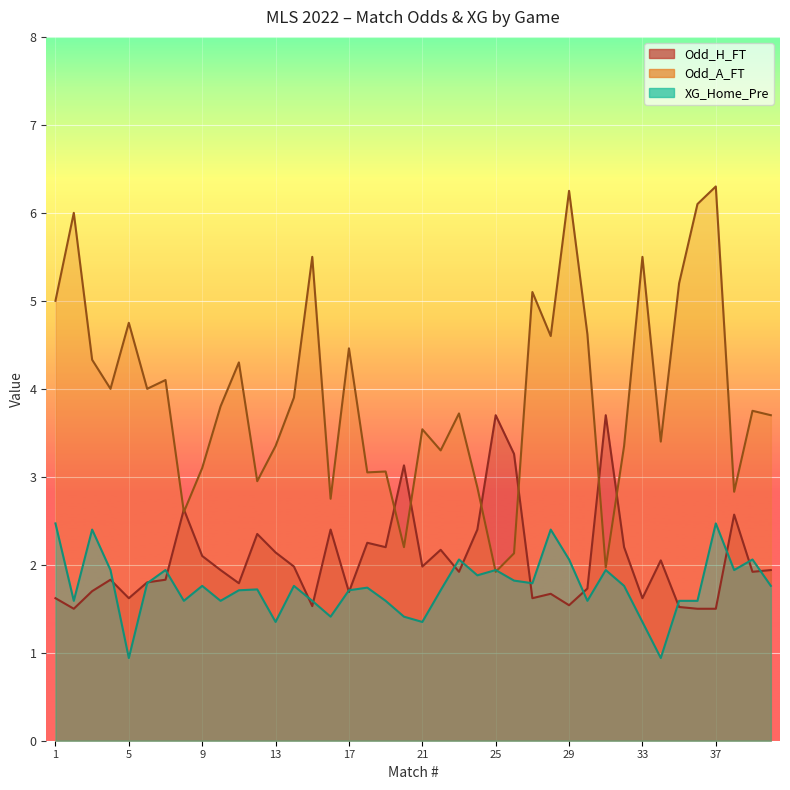

How many lines are shown in the chart?

3